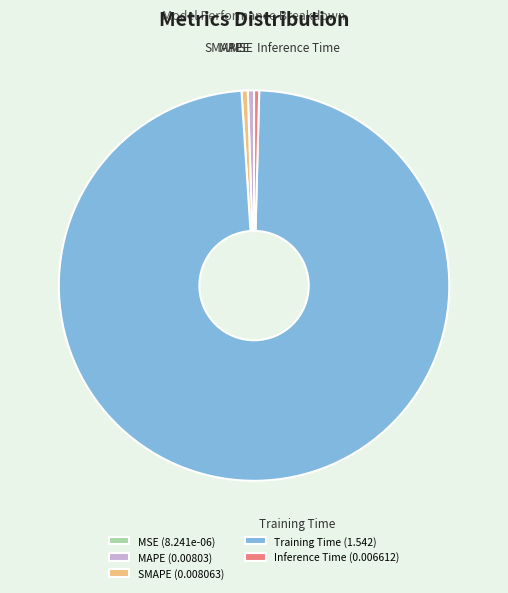

Is Inference Time the majority of the pie?

No